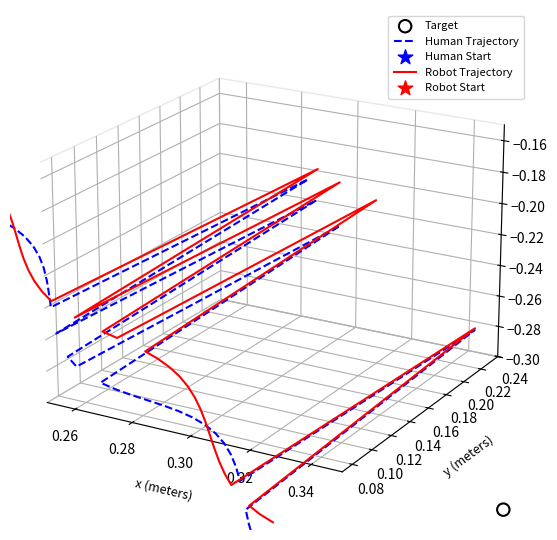

Which series reaches the minimum Y coordinate?

Human Trajectory